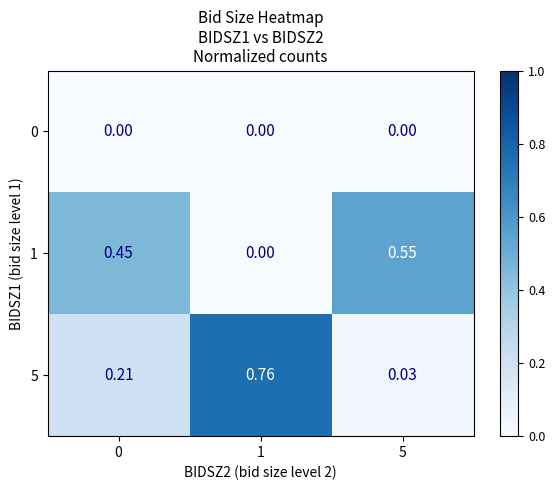

At how many categories does at least one series exceed 0?

3